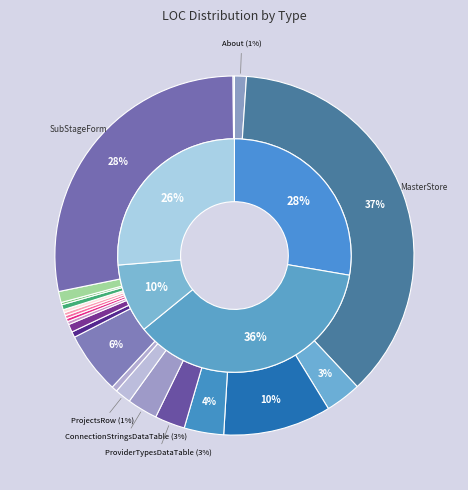

Which category has the biggest portion of the pie?

MasterStore